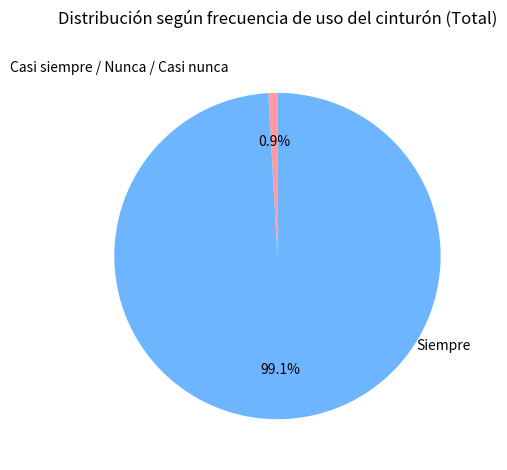

Rank the categories by value from highest to lowest.

Siempre, Casi siempre / Nunca / Casi nunca